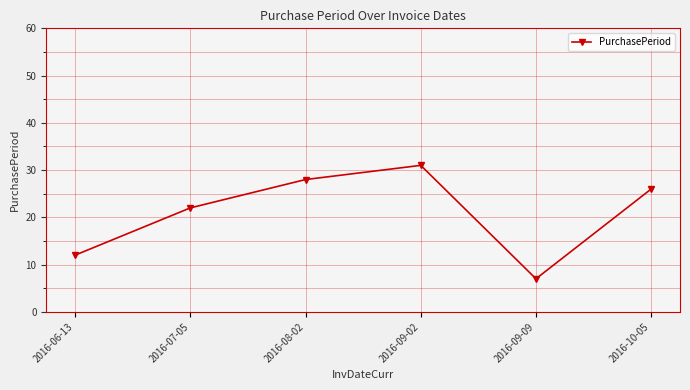

What is the sum of all values?

126